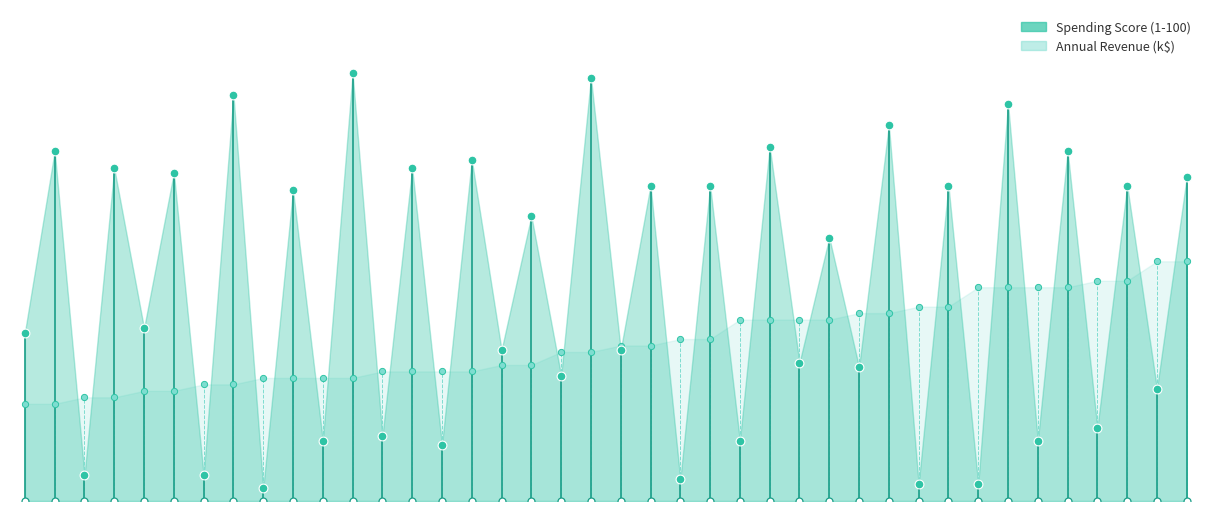

What is the total value across all series at 36?

130.5